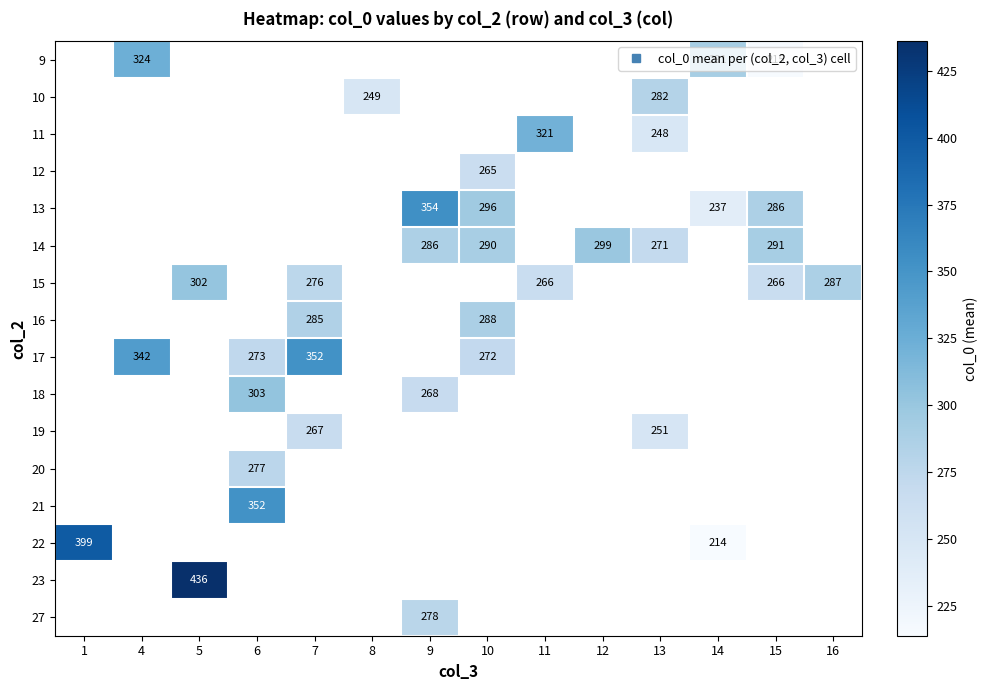

The 14 series shows 286.0 at 9. True or false?

True